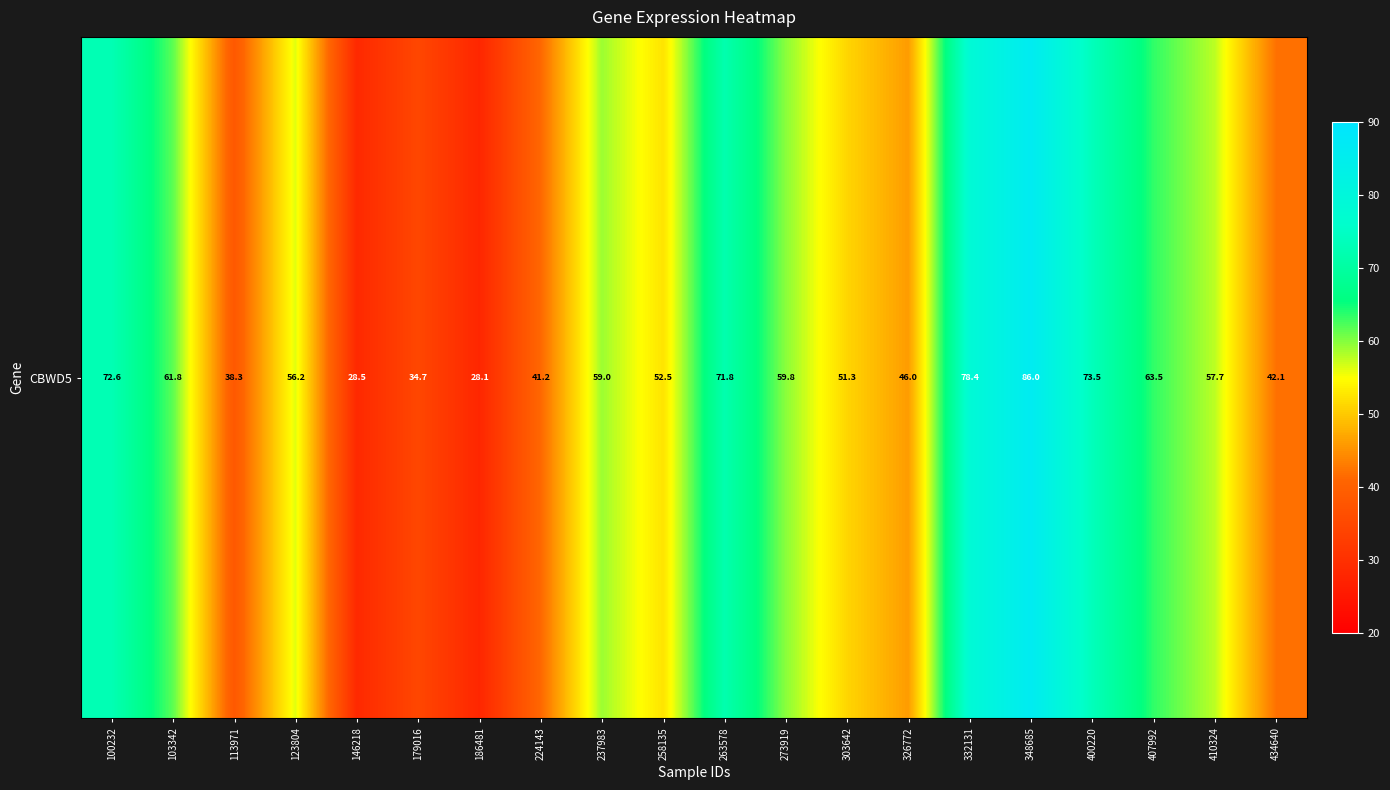

What is the difference between the second highest and minimum values?

50.3